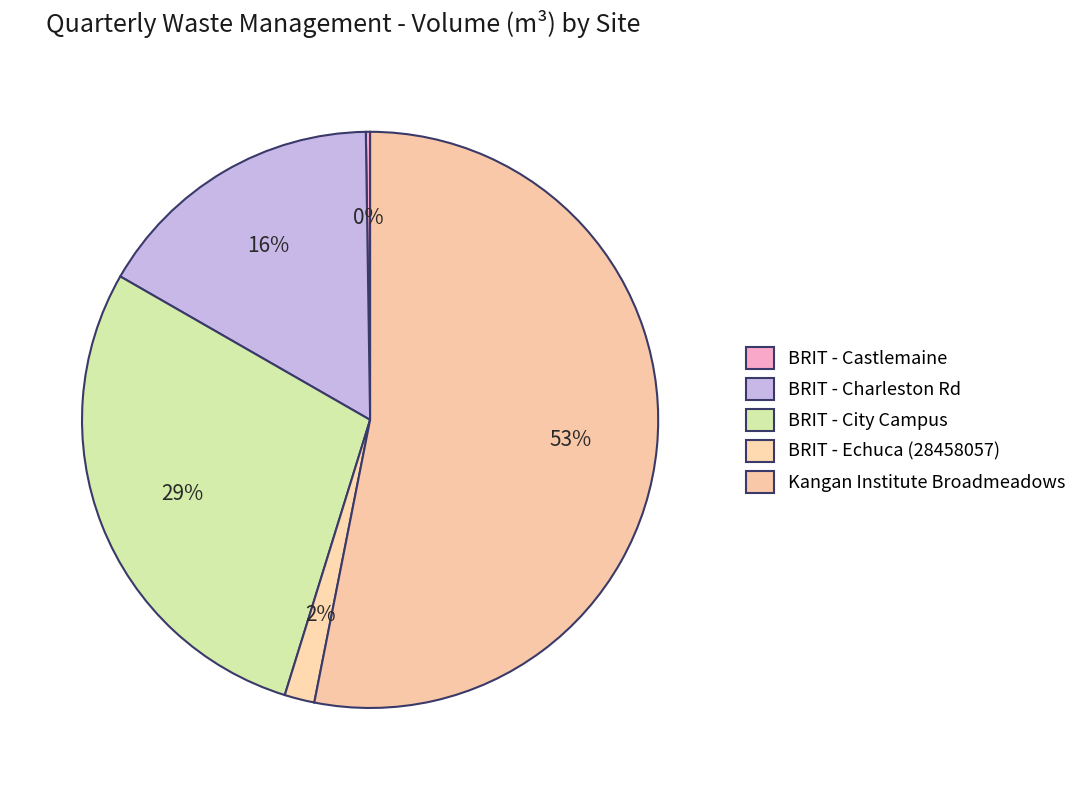

The BRIT - Castlemaine slice represents 0% of the pie. True or false?

True